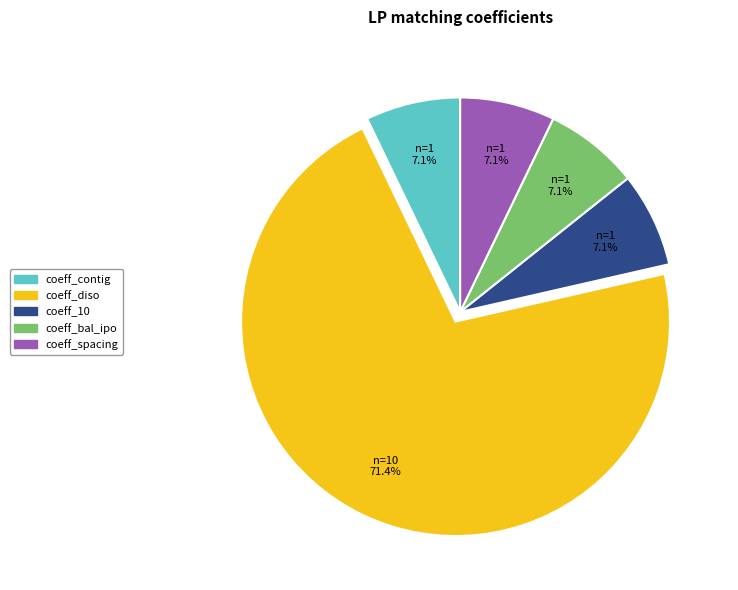

What is the ratio of the value at coeff_bal_ipo to the value at coeff_10?

1.0